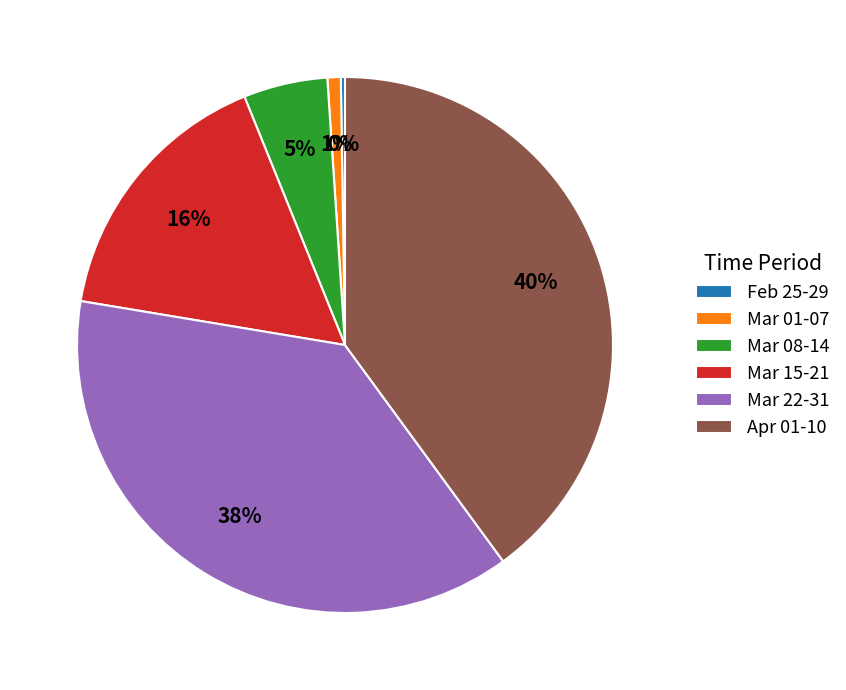

The Mar 08-14 slice represents 5% of the pie. True or false?

True